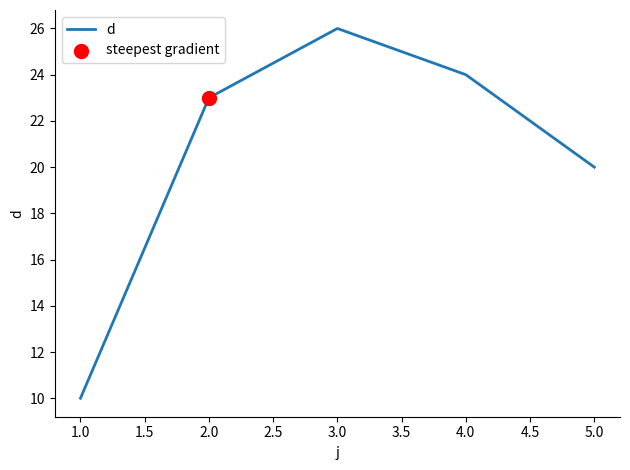

What is the change in value from 3.0 to 5.0?

-6